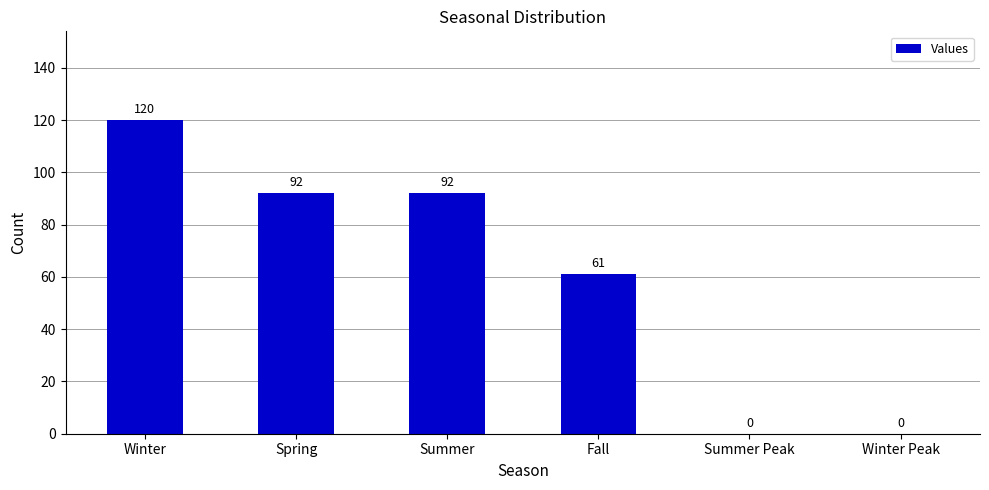

Which category has the highest value across all series?

Winter